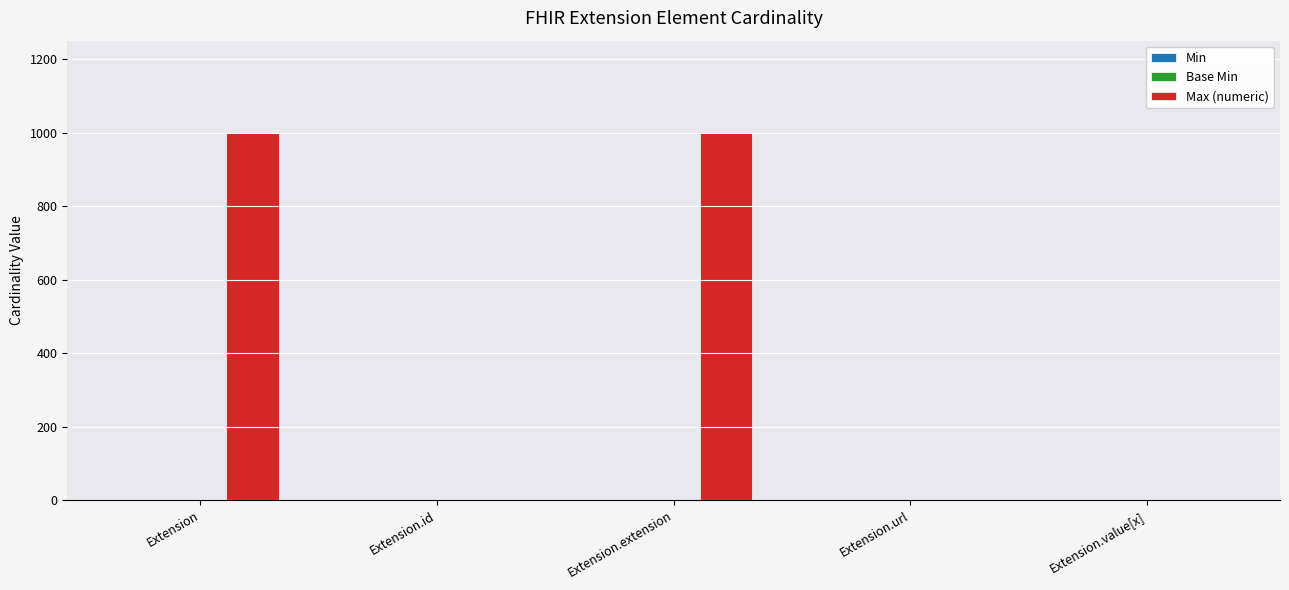

The value of Max (numeric) at Extension.extension is 999. True or false?

True